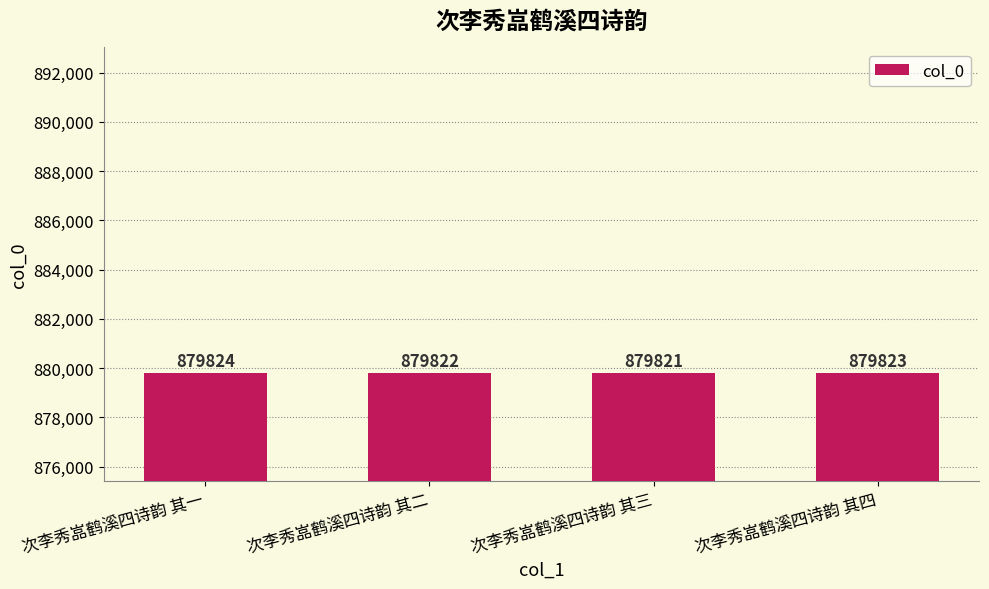

The chart shows a value of 586371 at 次李秀嵓鹤溪四诗韵 其二. True or false?

False